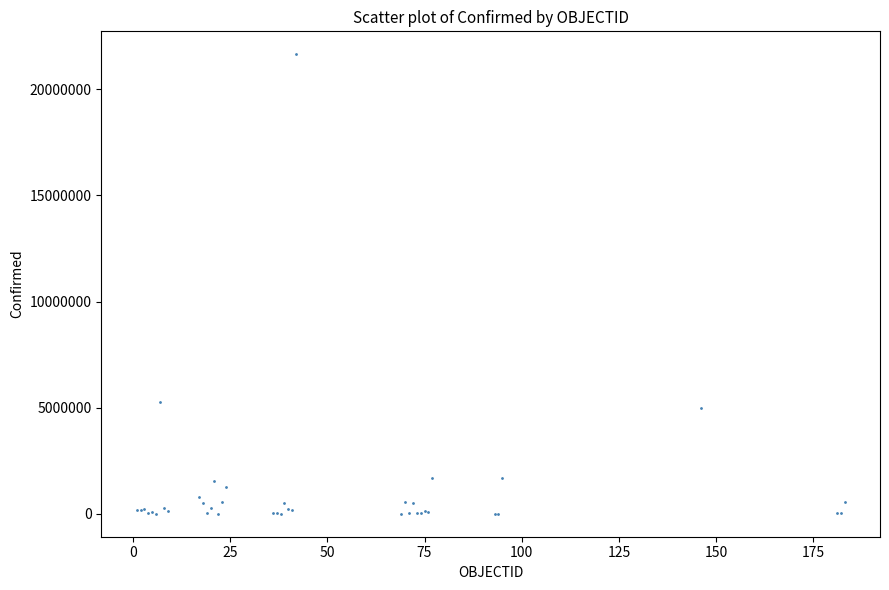

What Y value in the scatter plot is closest to 10823540?

5272551